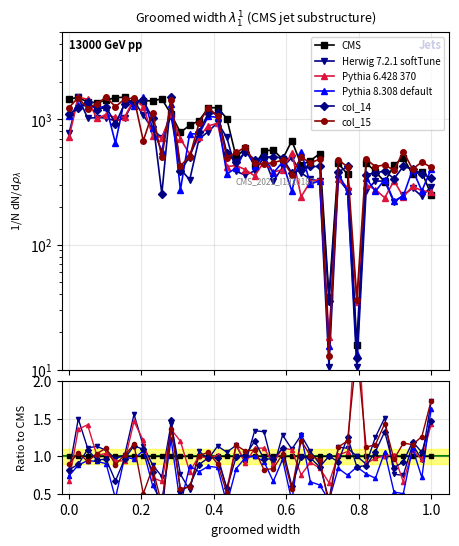

What is the maximum value for col_14?

1500.0